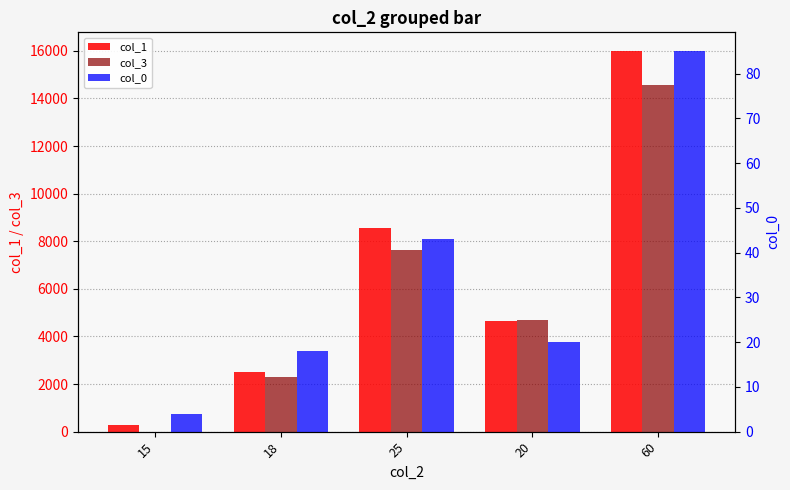

The col_3 series shows 7617 at 25. True or false?

True